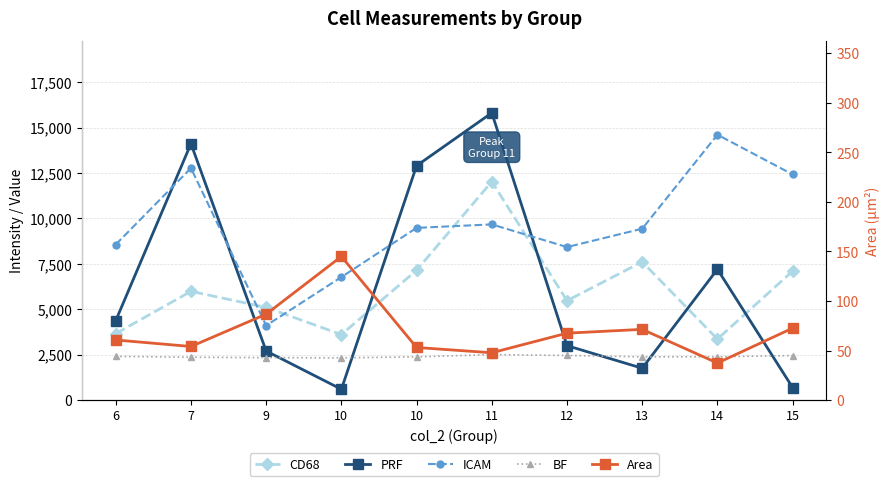

Is it true that BF equals 2335.0 at 9?

True